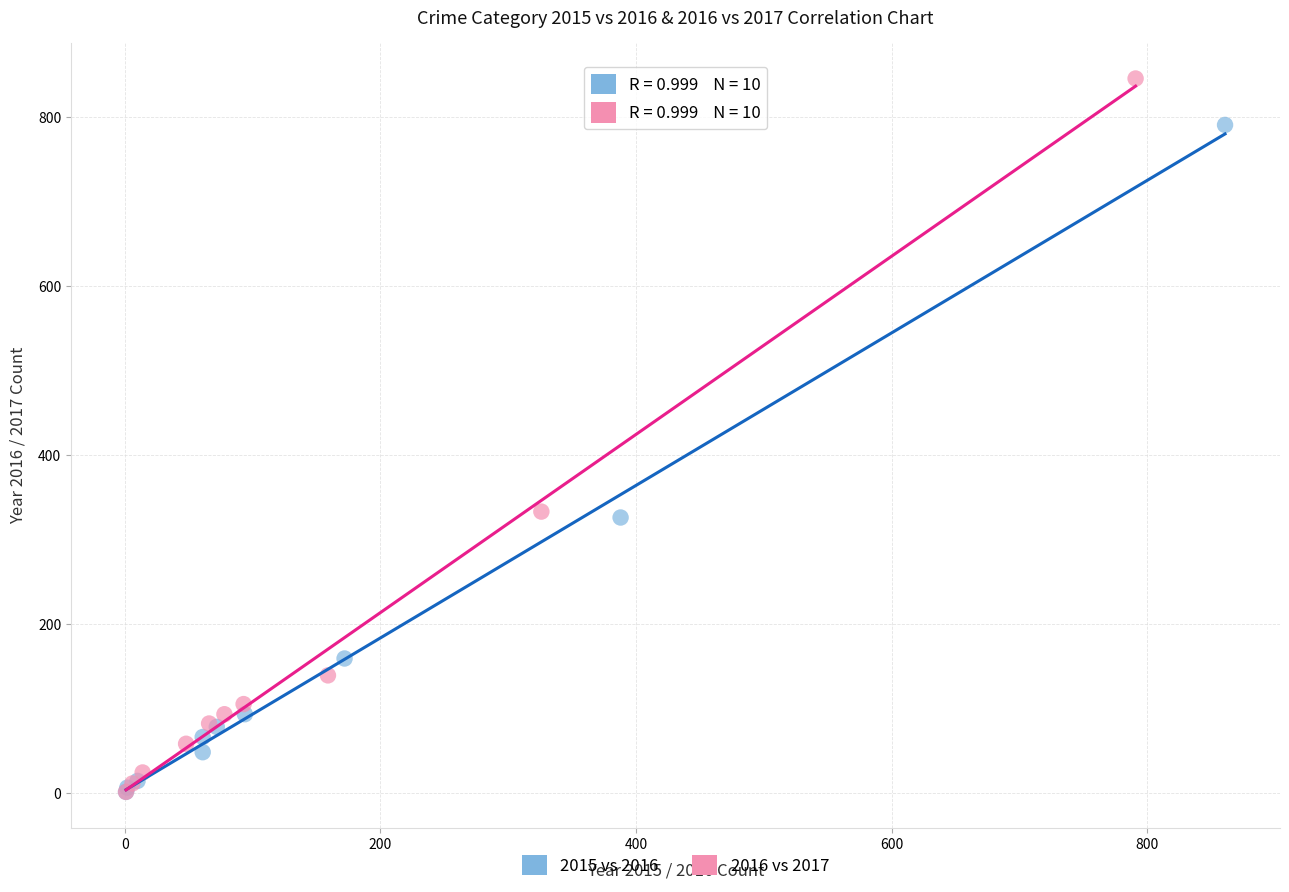

Which series contains the highest Y value?

2016 vs 2017